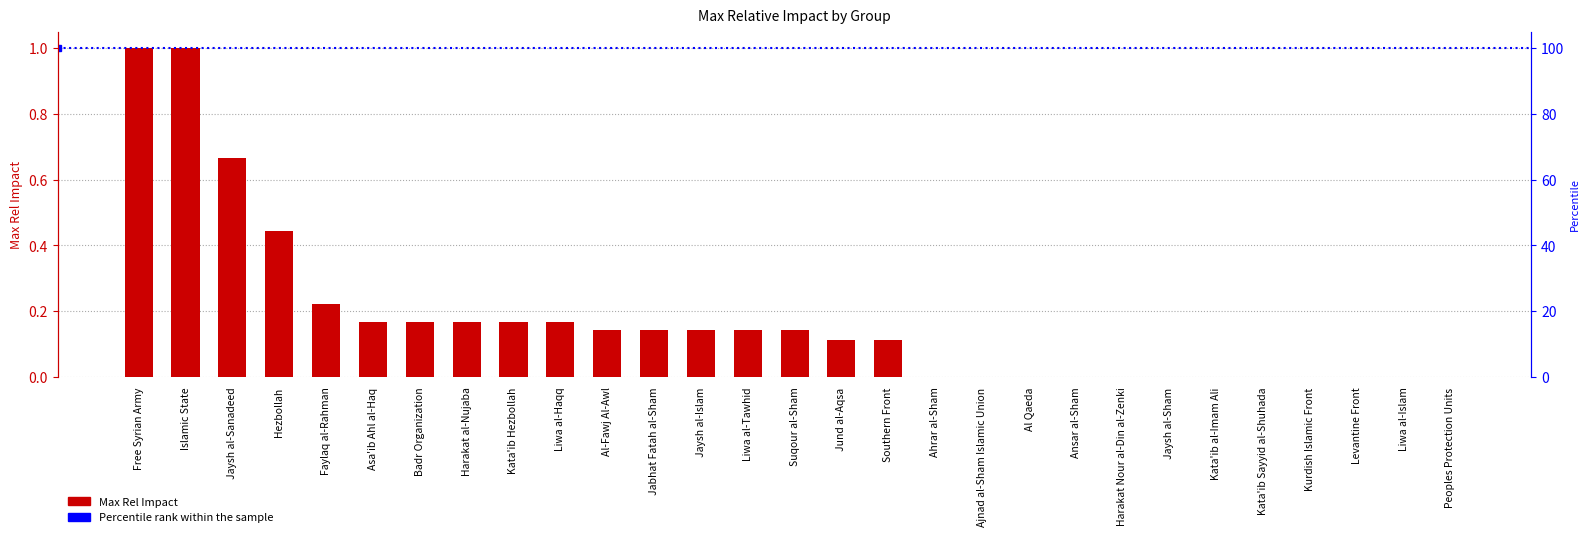

What is the change in value from Jaysh al-Sanadeed to Liwa al-Tawhid?

-0.5